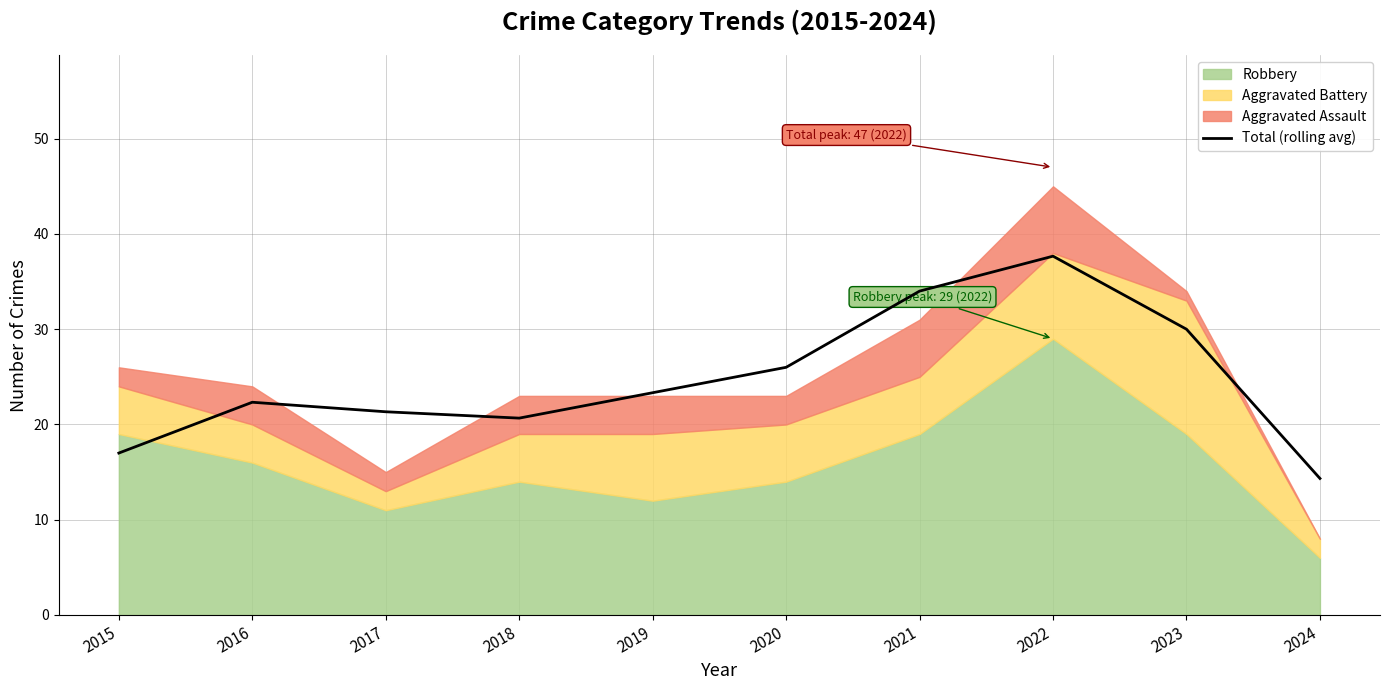

True or false: the data has more than 0 interior local peaks.

True